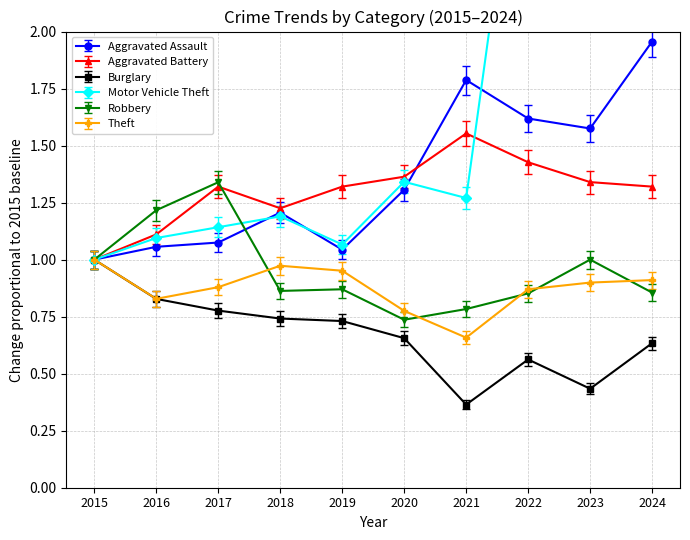

What is the sum of all Motor Vehicle Theft values?

18.9